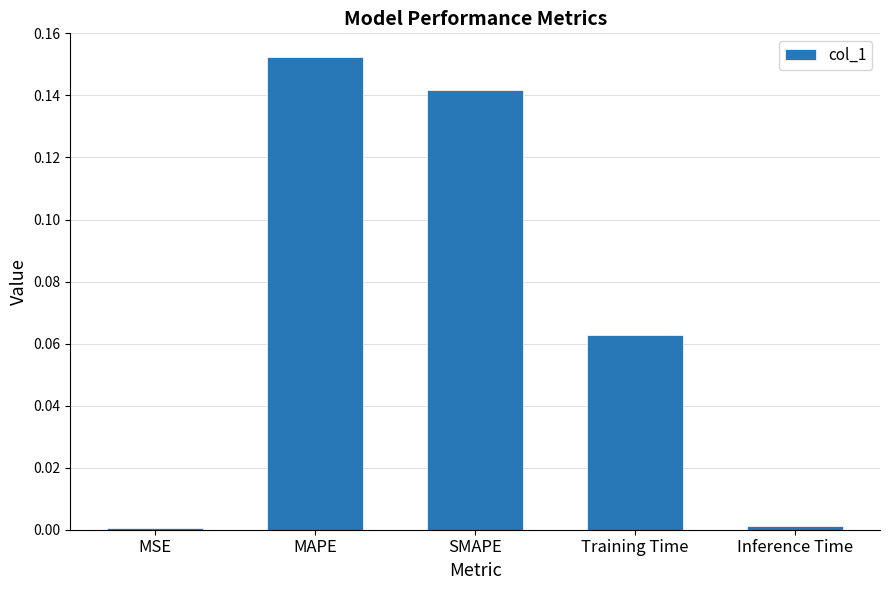

What is the sum of all values?

0.4